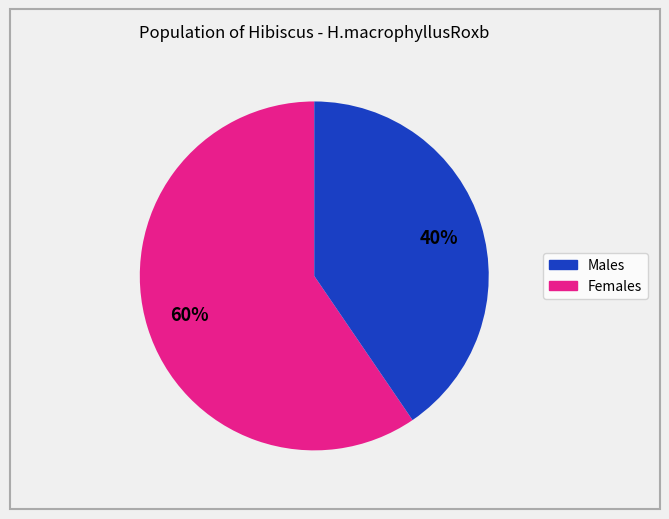

Does any single category account for the majority?

Yes